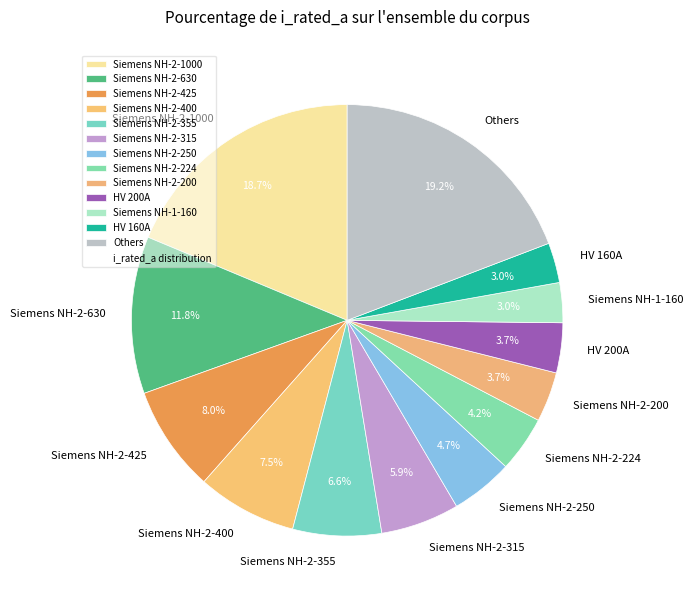

Between Siemens NH-2-630 and Siemens NH-1-160, which is larger?

Siemens NH-2-630